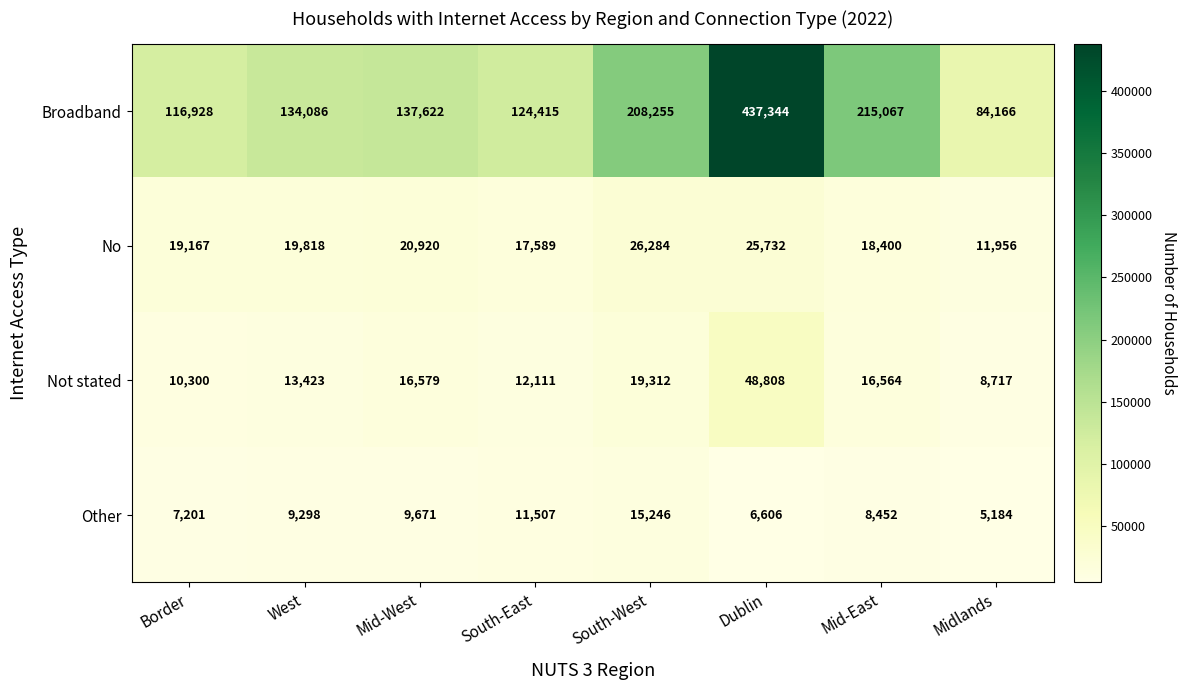

What is the sum of the Broadband values at South-West and Border?

325183